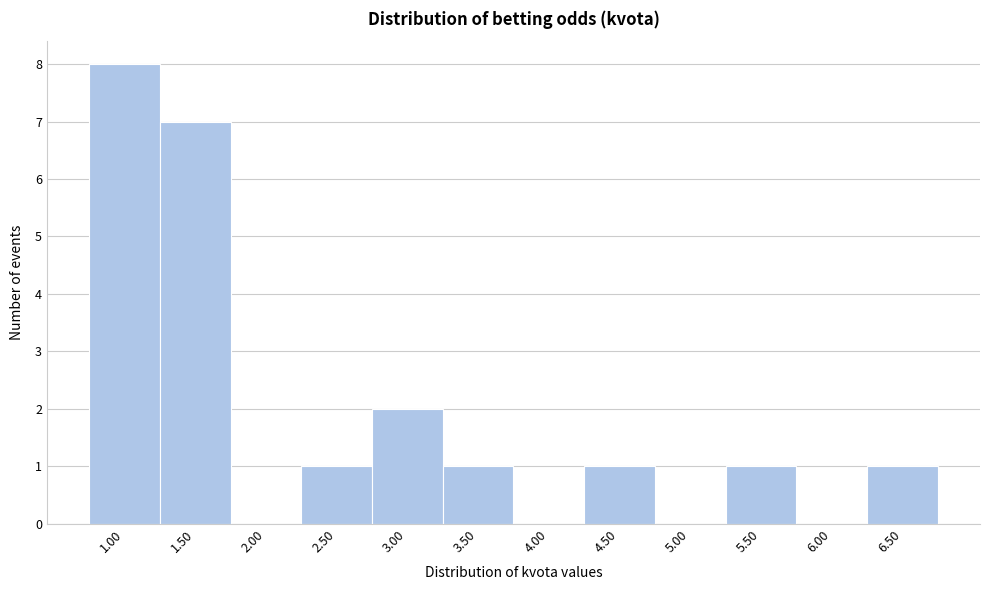

Reading left to right, transcribe all the data shown in this chart.

1.00=8	1.50=7	2.00=0	2.50=1	3.00=2	3.50=1	4.00=0	4.50=1	5.00=0	5.50=1	6.00=0	6.50=1